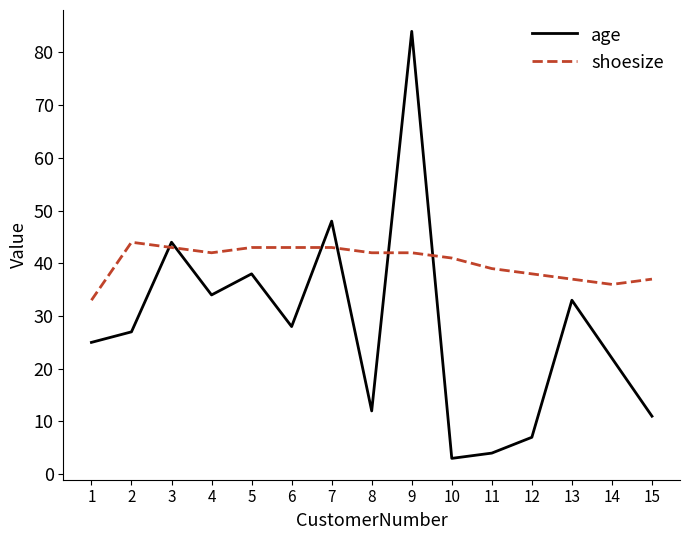

Does the chart display data point markers on the line(s)?

No